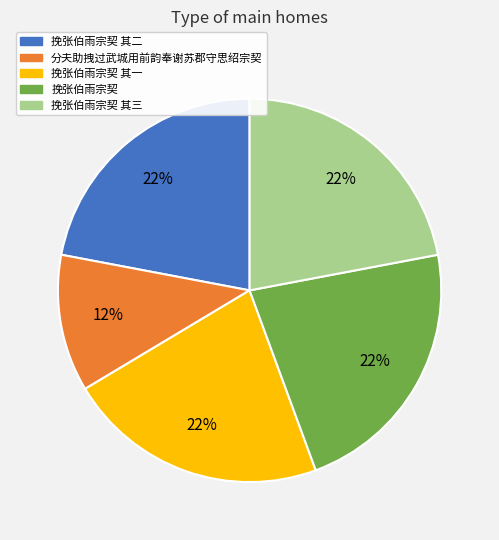

Does any single category account for the majority?

No